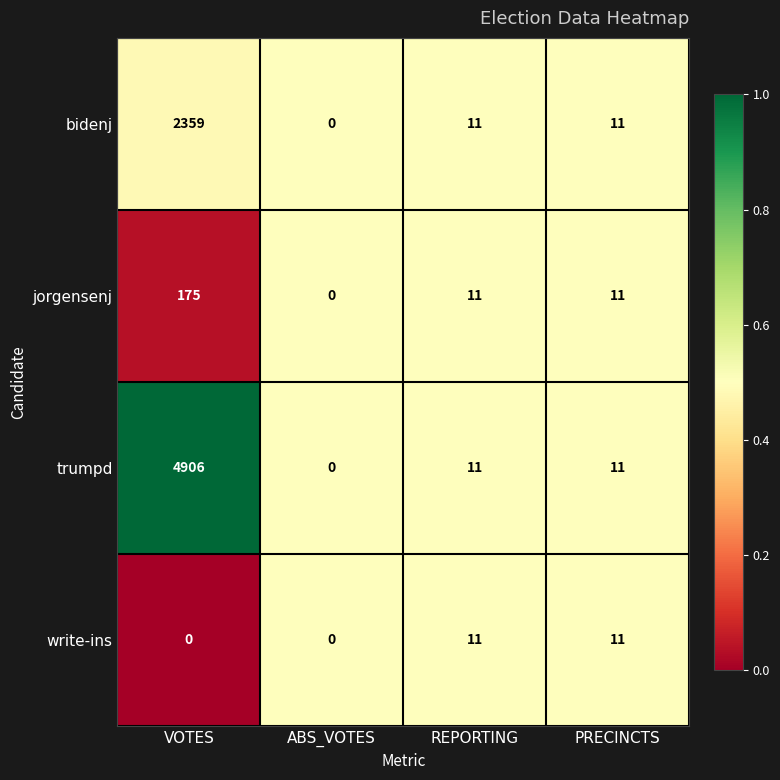

Reading left to right, what are all the values shown in this chart?

bidenj: 2359	0	11	11
jorgensenj: 175	0	11	11
trumpd: 4906	0	11	11
write-ins: 0	0	11	11